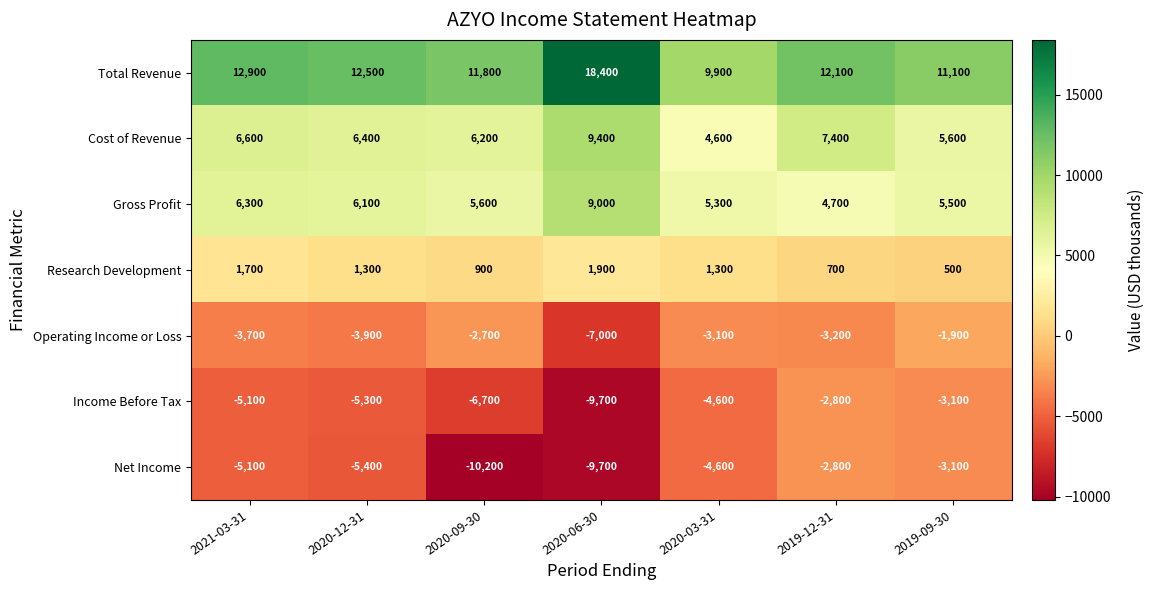

Which series has the largest total across all categories?

Total Revenue